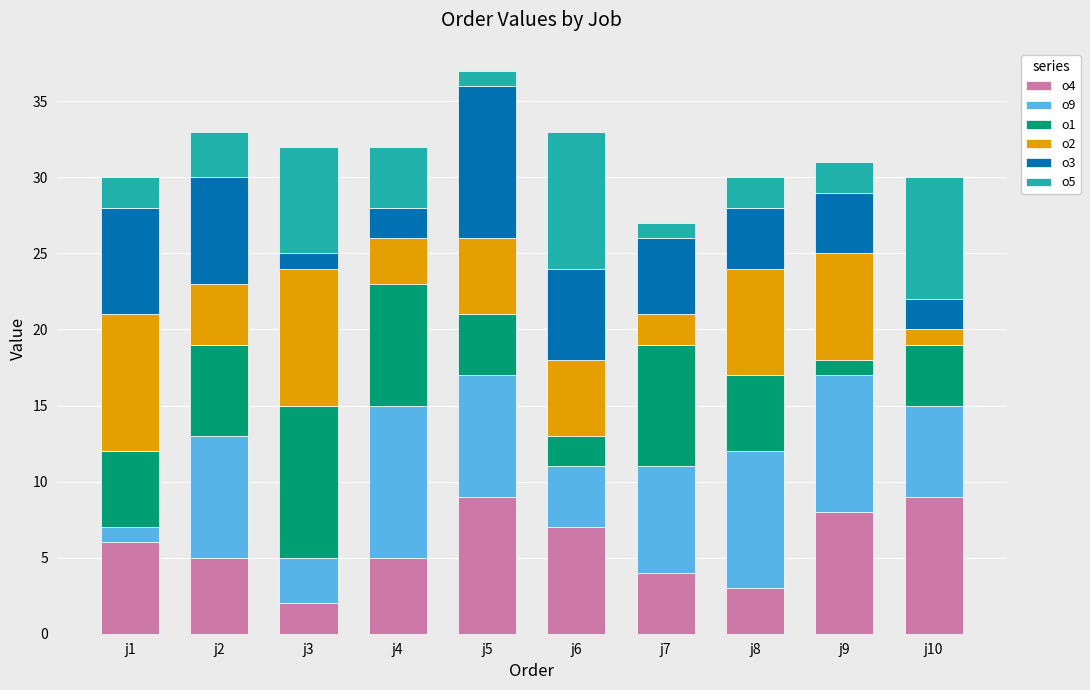

At which label does o4 reach its minimum?

j3